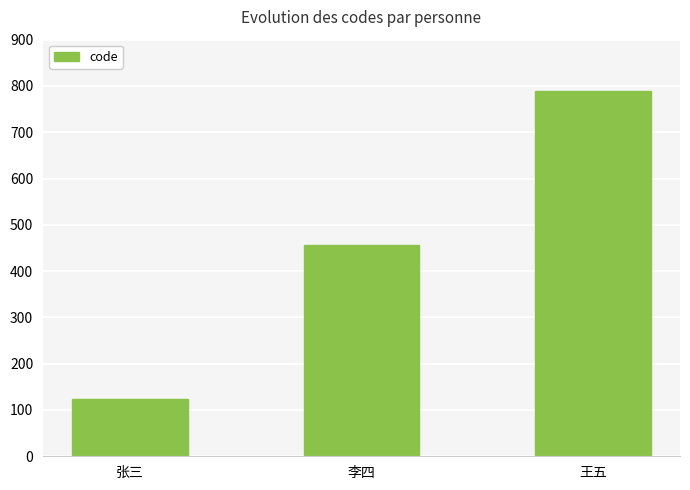

Rank the categories by value from highest to lowest.

王五, 李四, 张三